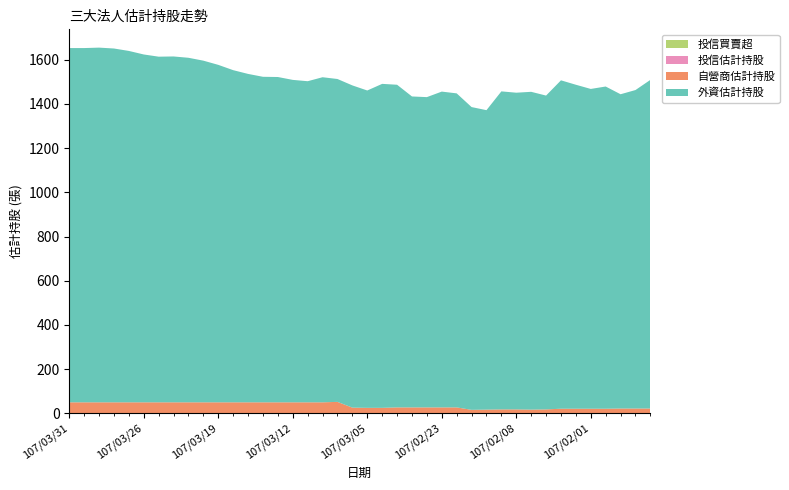

Reading left to right, what are all the values shown in this chart?

外資估計持股: 107/03/31=1603	107/03/30=1603	107/03/29=1605	107/03/28=1601	107/03/27=1590	107/03/26=1574	107/03/23=1564	107/03/22=1565	107/03/21=1559	107/03/20=1546	107/03/19=1527	107/03/16=1503	107/03/15=1486	107/03/14=1473	107/03/13=1472	107/03/12=1459	107/03/09=1453	107/03/08=1471	107/03/07=1461	107/03/06=1458	107/03/05=1436	107/03/02=1466	107/03/01=1460	107/02/27=1407	107/02/26=1404	107/02/23=1429	107/02/22=1421	107/02/21=1370	107/02/12=1355	107/02/09=1439	107/02/08=1433	107/02/07=1438	107/02/06=1420	107/02/05=1486	107/02/02=1466	107/02/01=1447	107/01/31=1458	107/01/30=1422	107/01/29=1441	107/01/26=1487
自營商估計持股: 107/03/31=50	107/03/30=50	107/03/29=50	107/03/28=50	107/03/27=50	107/03/26=50	107/03/23=50	107/03/22=50	107/03/21=50	107/03/20=50	107/03/19=50	107/03/16=50	107/03/15=50	107/03/14=50	107/03/13=50	107/03/12=50	107/03/09=50	107/03/08=50	107/03/07=52	107/03/06=26	107/03/05=25	107/03/02=25	107/03/01=27	107/02/27=27	107/02/26=27	107/02/23=27	107/02/22=27	107/02/21=16	107/02/12=17	107/02/09=18	107/02/08=18	107/02/07=17	107/02/06=18	107/02/05=21	107/02/02=21	107/02/01=21	107/01/31=21	107/01/30=22	107/01/29=22	107/01/26=22
單日合計估計持股: 107/03/31=1653	107/03/30=1653	107/03/29=1655	107/03/28=1651	107/03/27=1640	107/03/26=1624	107/03/23=1614	107/03/22=1615	107/03/21=1609	107/03/20=1596	107/03/19=1577	107/03/16=1553	107/03/15=1536	107/03/14=1523	107/03/13=1522	107/03/12=1509	107/03/09=1503	107/03/08=1521	107/03/07=1513	107/03/06=1484	107/03/05=1461	107/03/02=1491	107/03/01=1487	107/02/27=1434	107/02/26=1431	107/02/23=1456	107/02/22=1448	107/02/21=1386	107/02/12=1372	107/02/09=1457	107/02/08=1451	107/02/07=1455	107/02/06=1438	107/02/05=1507	107/02/02=1487	107/02/01=1468	107/01/31=1479	107/01/30=1444	107/01/29=1463	107/01/26=1509
投信估計持股: 107/03/31=0	107/03/30=0	107/03/29=0	107/03/28=0	107/03/27=0	107/03/26=0	107/03/23=0	107/03/22=0	107/03/21=0	107/03/20=0	107/03/19=0	107/03/16=0	107/03/15=0	107/03/14=0	107/03/13=0	107/03/12=0	107/03/09=0	107/03/08=0	107/03/07=0	107/03/06=0	107/03/05=0	107/03/02=0	107/03/01=0	107/02/27=0	107/02/26=0	107/02/23=0	107/02/22=0	107/02/21=0	107/02/12=0	107/02/09=0	107/02/08=0	107/02/07=0	107/02/06=0	107/02/05=0	107/02/02=0	107/02/01=0	107/01/31=0	107/01/30=0	107/01/29=0	107/01/26=0
投信買賣超: 107/03/31=0	107/03/30=0	107/03/29=0	107/03/28=0	107/03/27=0	107/03/26=0	107/03/23=0	107/03/22=0	107/03/21=0	107/03/20=0	107/03/19=0	107/03/16=0	107/03/15=0	107/03/14=0	107/03/13=0	107/03/12=0	107/03/09=0	107/03/08=0	107/03/07=0	107/03/06=0	107/03/05=0	107/03/02=0	107/03/01=0	107/02/27=0	107/02/26=0	107/02/23=0	107/02/22=0	107/02/21=0	107/02/12=0	107/02/09=0	107/02/08=0	107/02/07=0	107/02/06=0	107/02/05=0	107/02/02=0	107/02/01=0	107/01/31=0	107/01/30=0	107/01/29=0	107/01/26=0